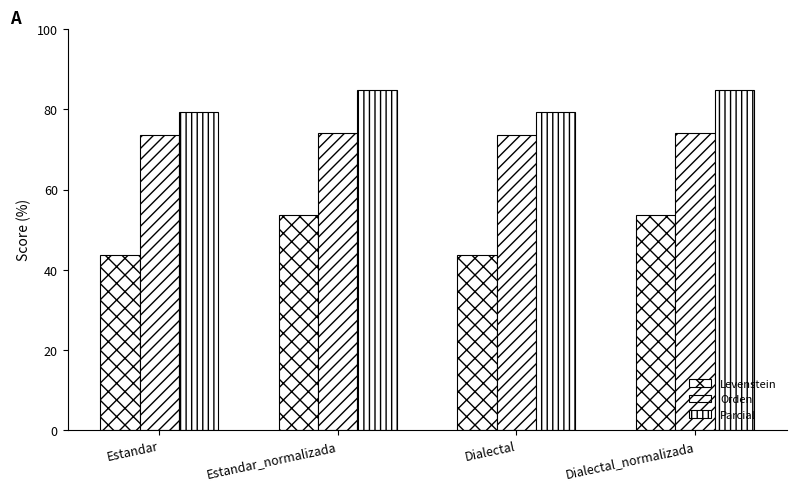

How many data points does each series have?

4